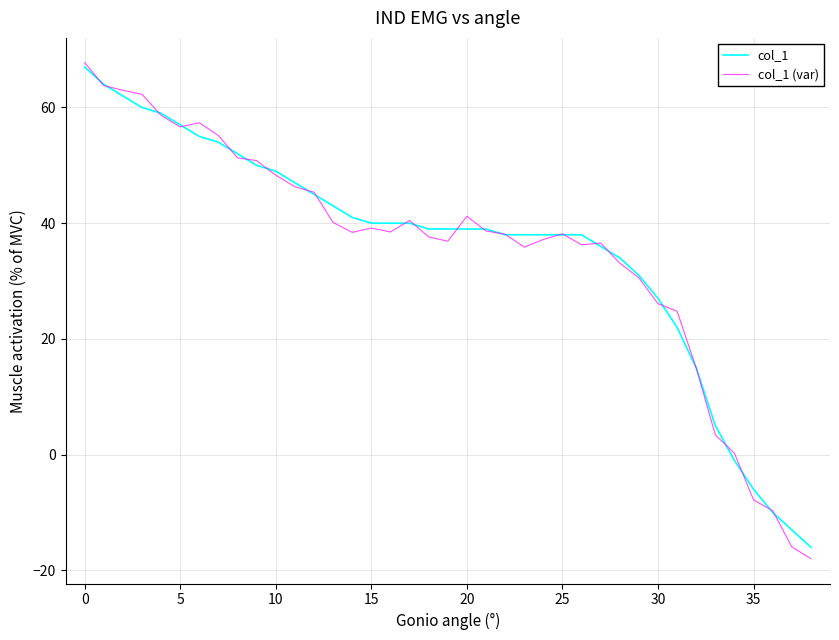

What is the lowest value of the col_1 series?

-16.0